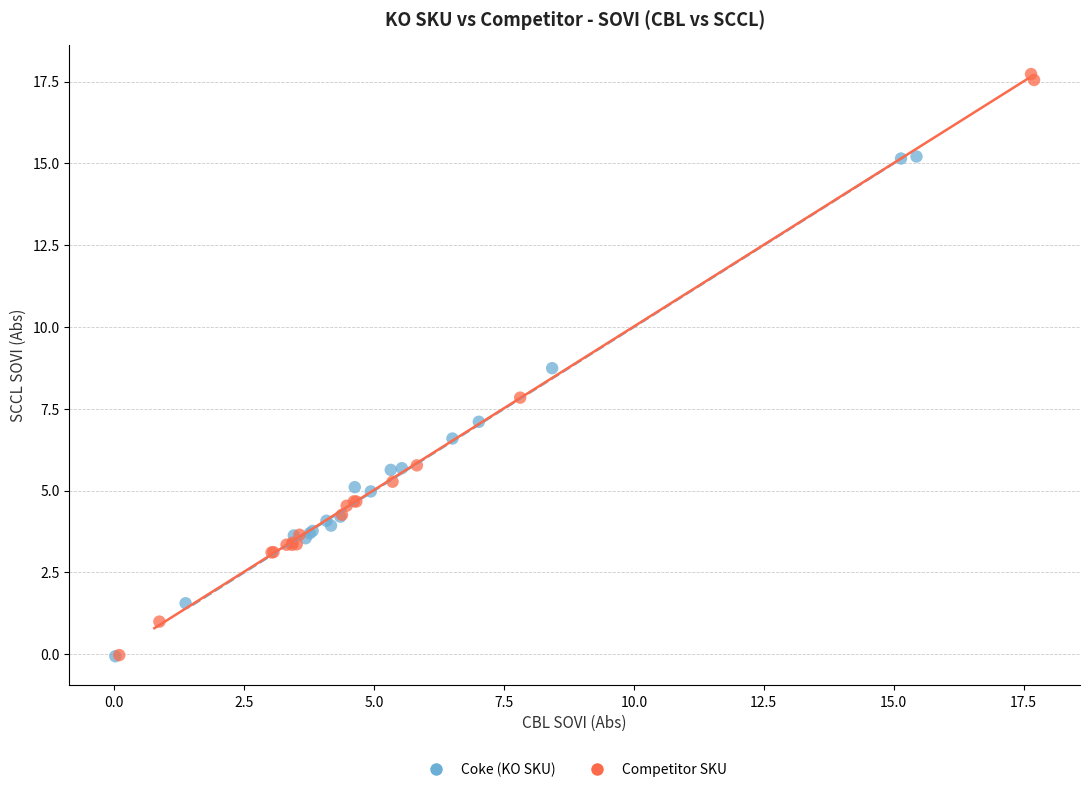

Which series contains the highest Y value?

Competitor SKU